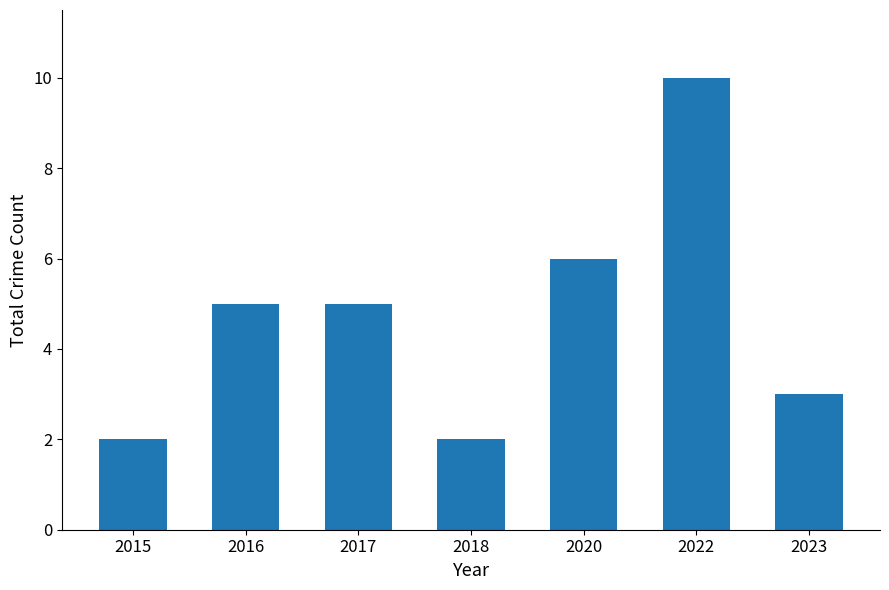

The chart shows a value of 1 at 2017. True or false?

False